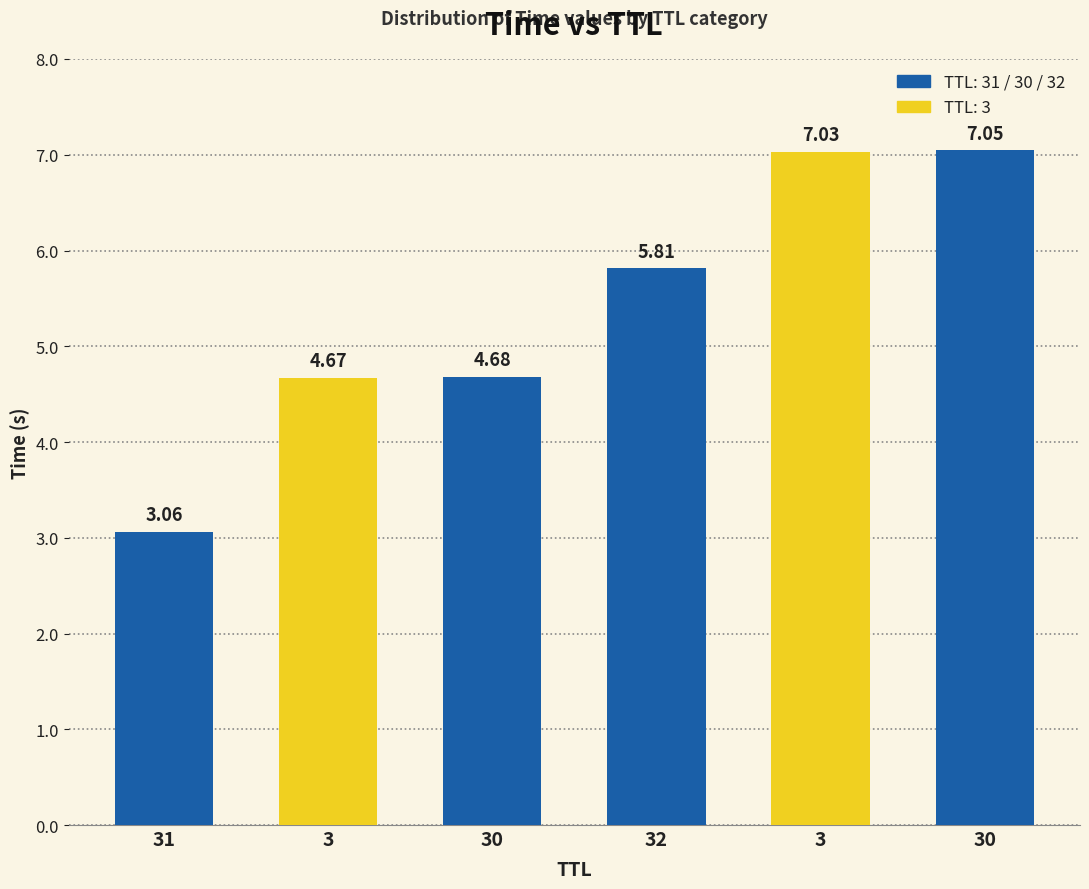

The value at 3 is 4.7. True or false?

True